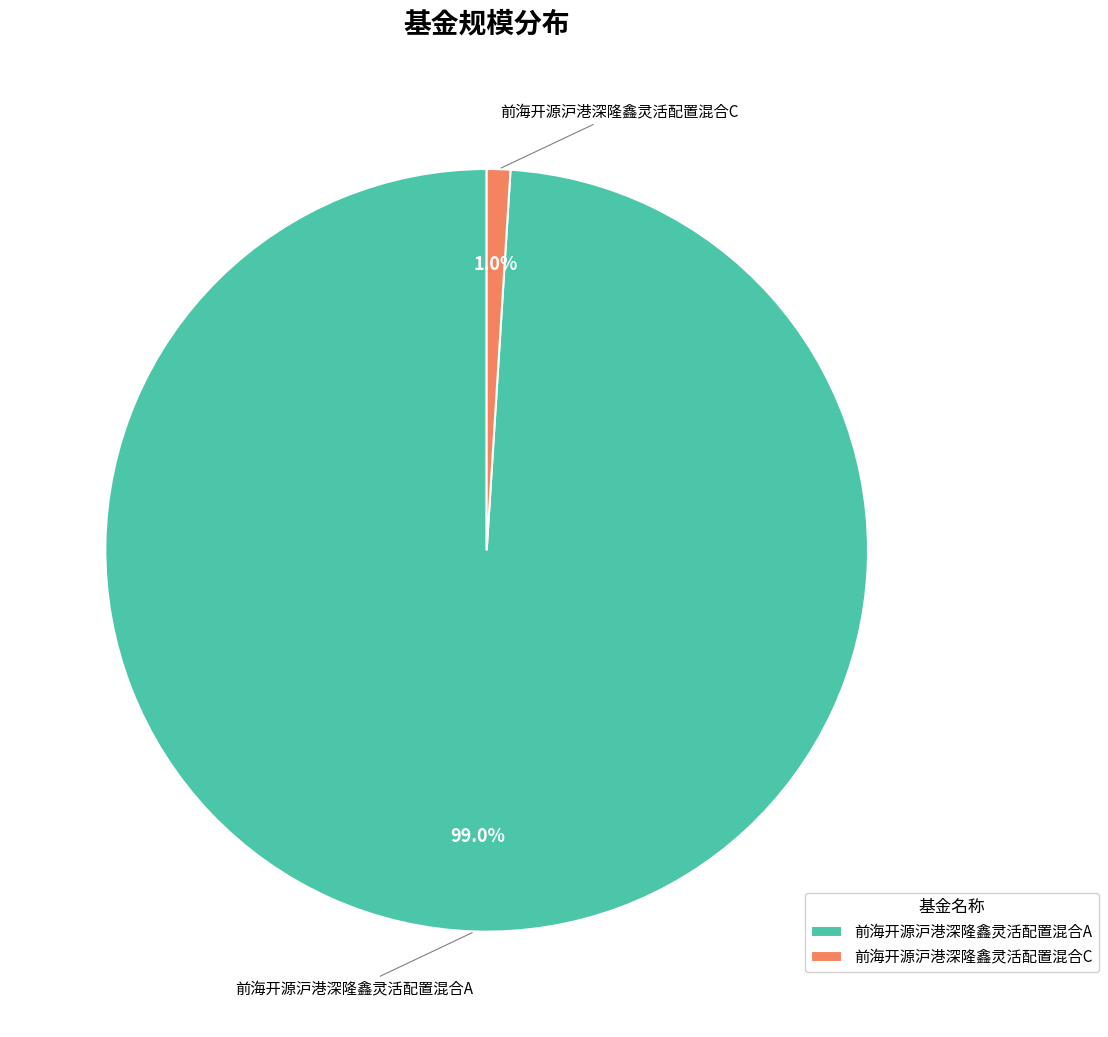

To the nearest percent, what is the average slice percentage?

50%